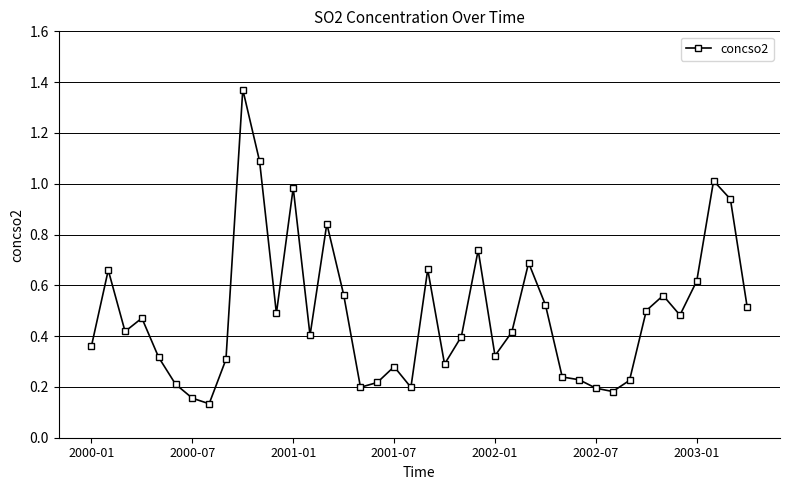

True or false: there are more than 1 points higher than both neighbors.

True